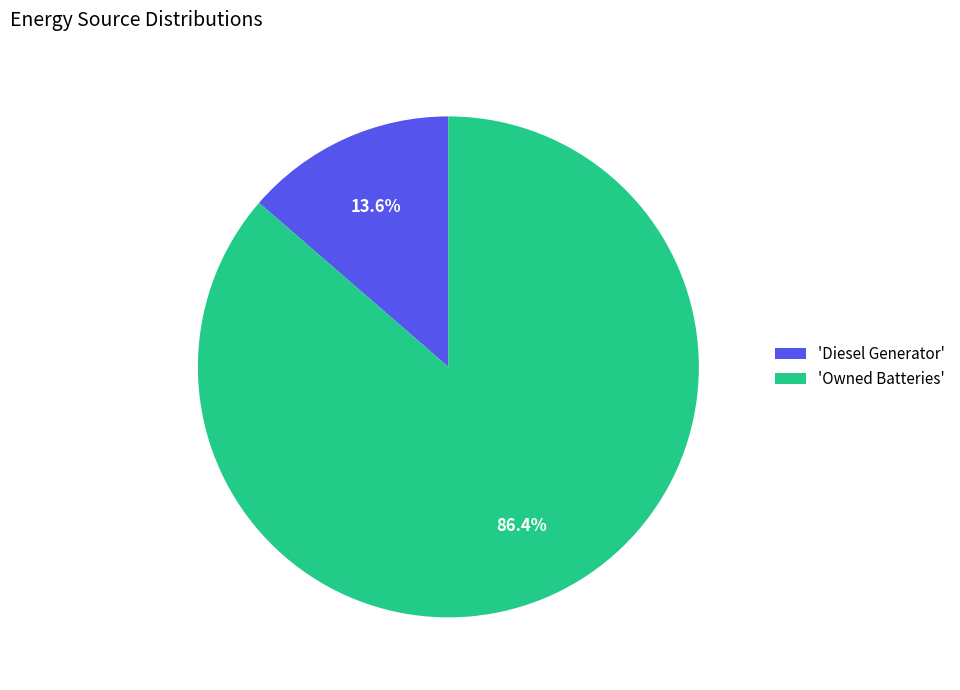

Which slice is the smallest?

'Diesel Generator'